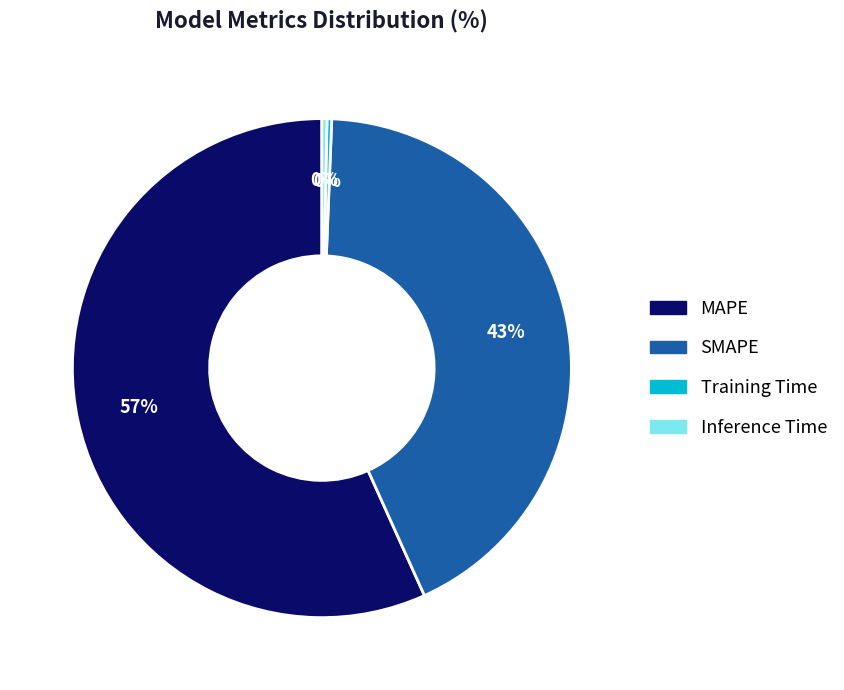

What percentage is the MAPE slice, to the nearest percent?

57%